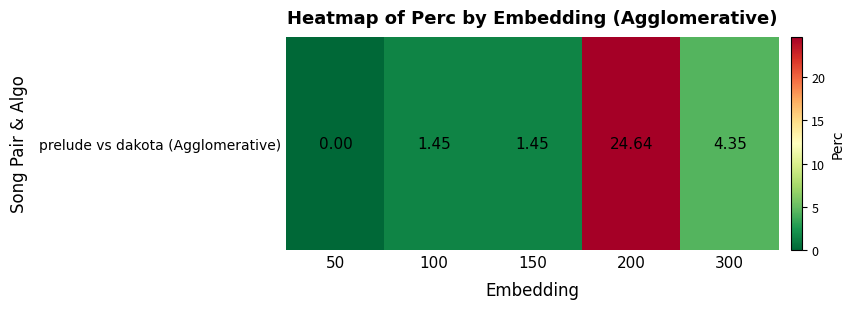

Count the number of categories in the chart.

5